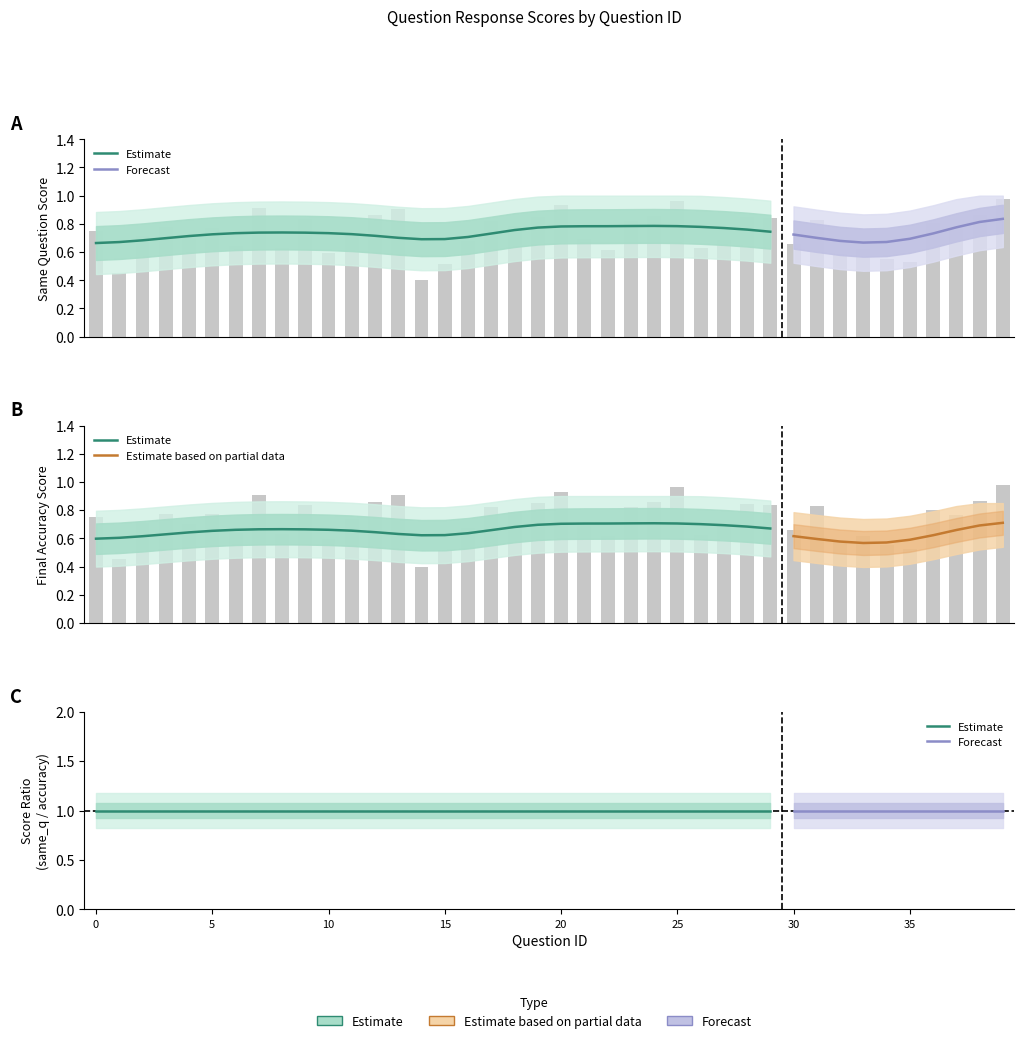

At which category is the sum across all series the highest?

39